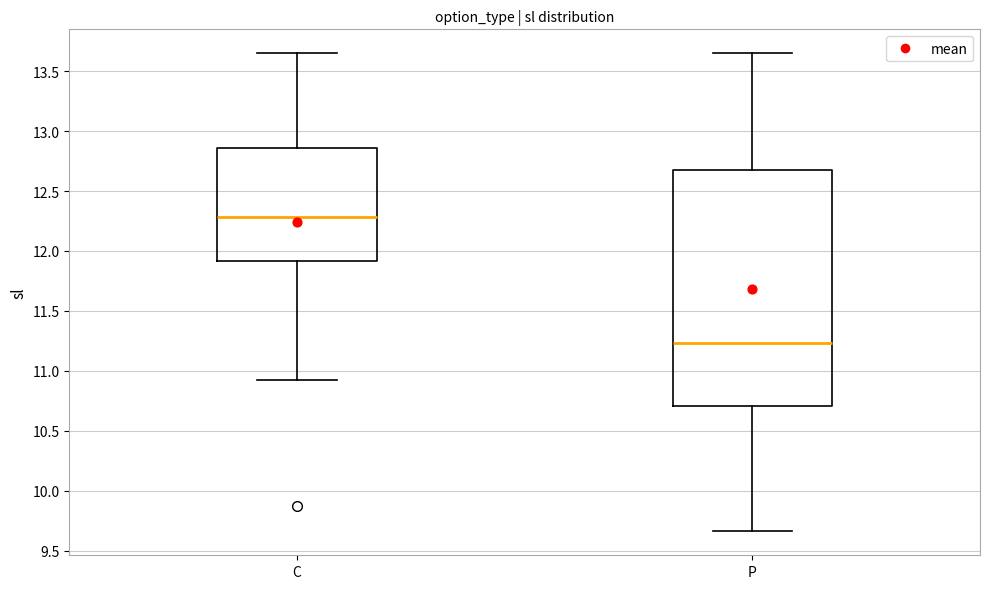

Comparing the boxes themselves (not the whiskers), which one is the tallest?

P